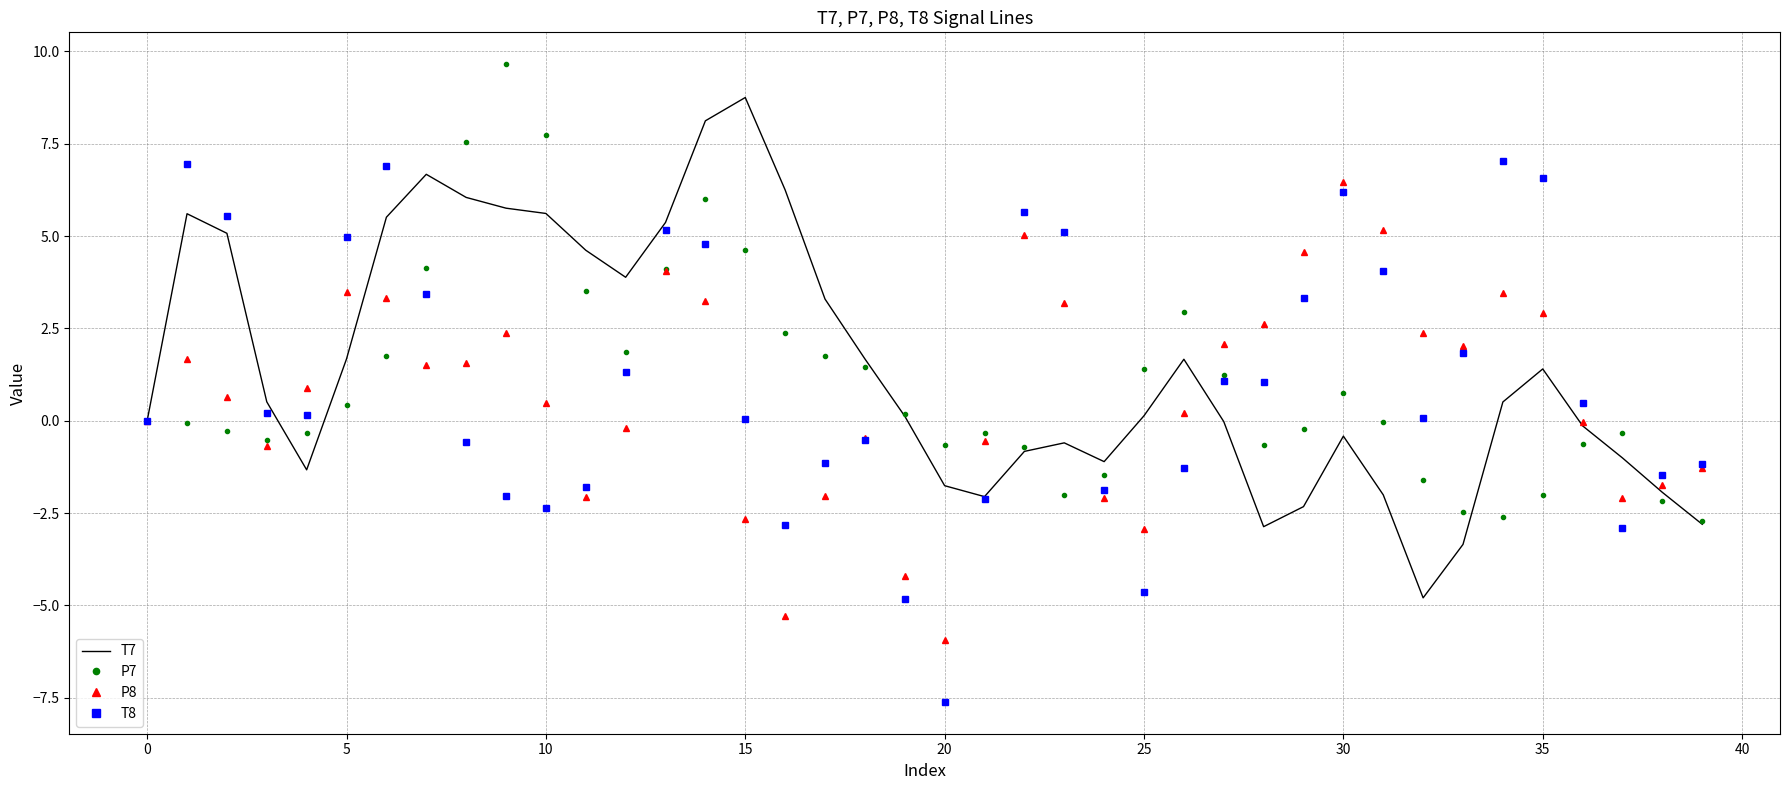

Which series has the largest total across all categories?

T7